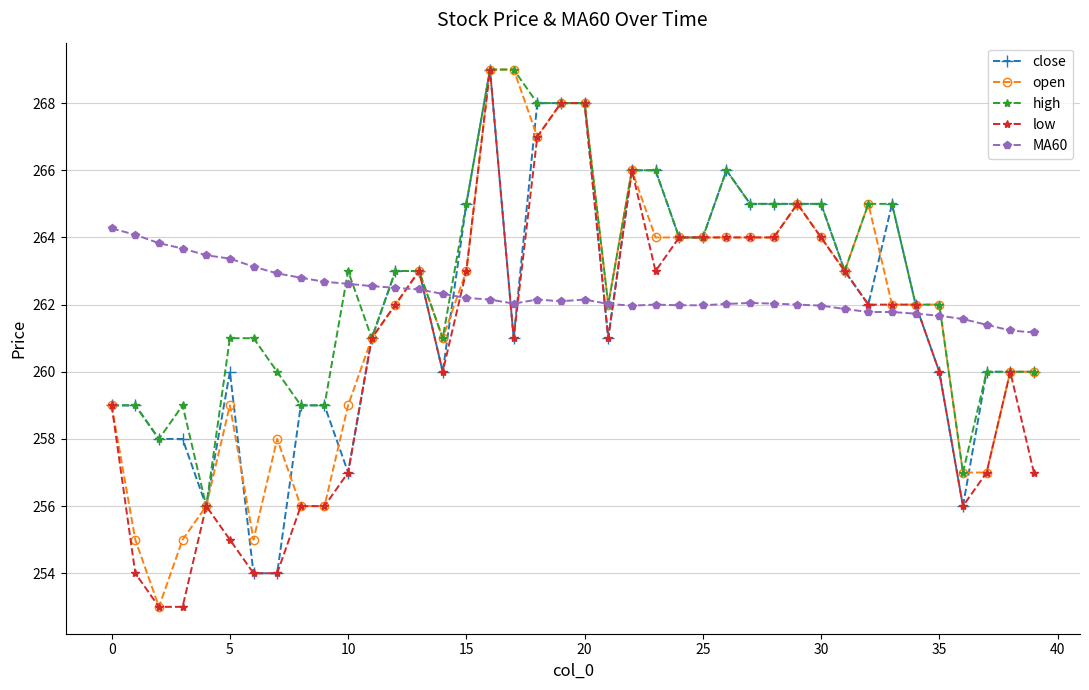

How many distinct data groups are displayed?

5